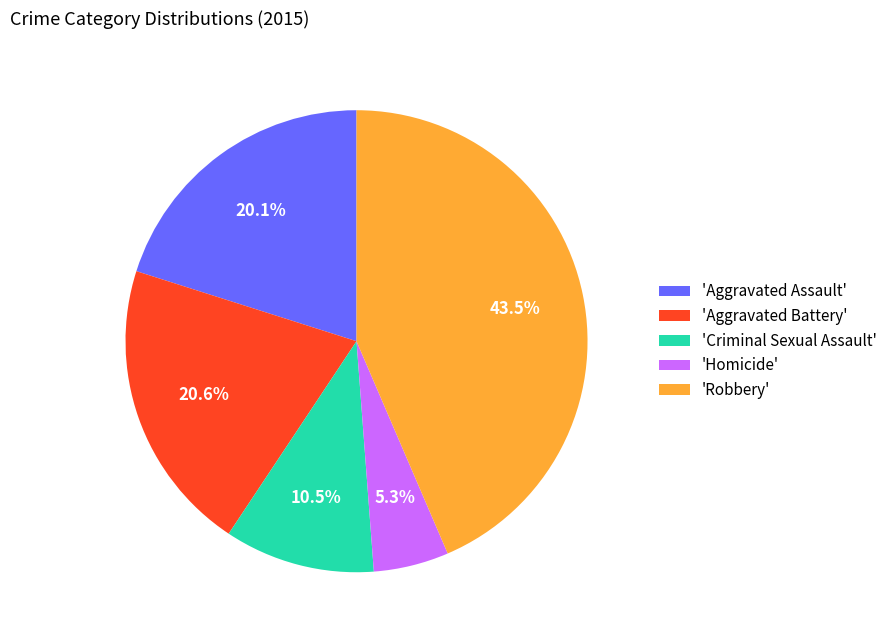

What is the total percentage of 'Aggravated Assault' and 'Robbery'?

63.6%